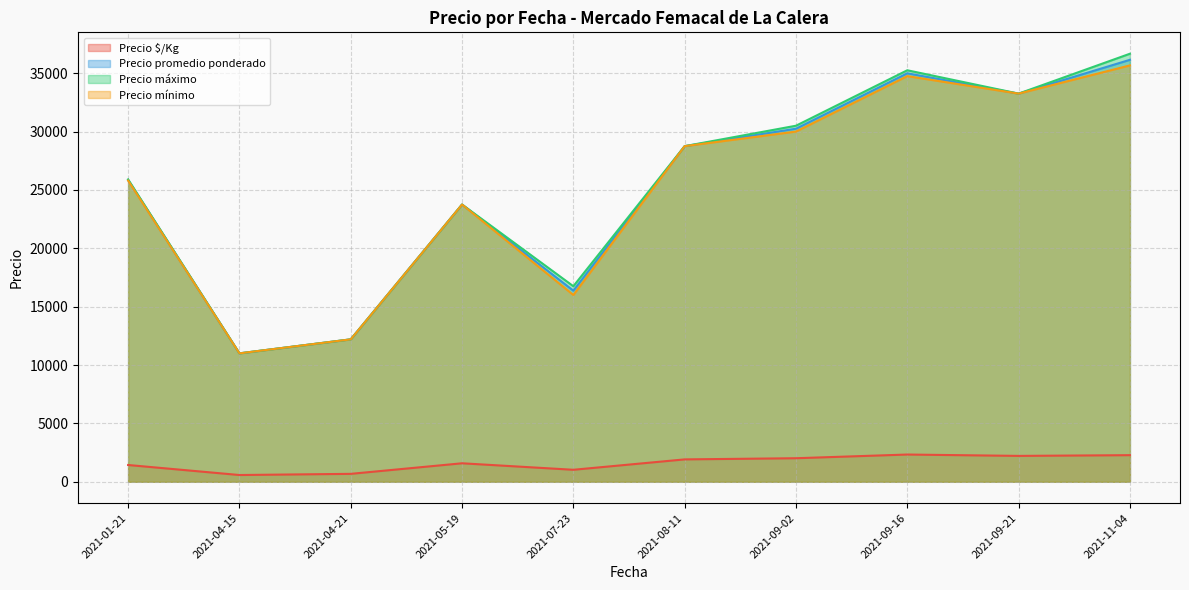

True or false: Precio mínimo and Precio máximo cross at least once.

False